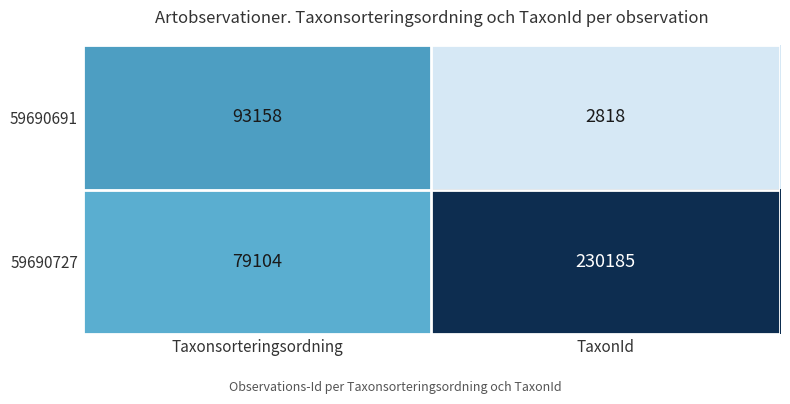

What is the difference between the maximum and minimum values in the 59690691 series?

90340